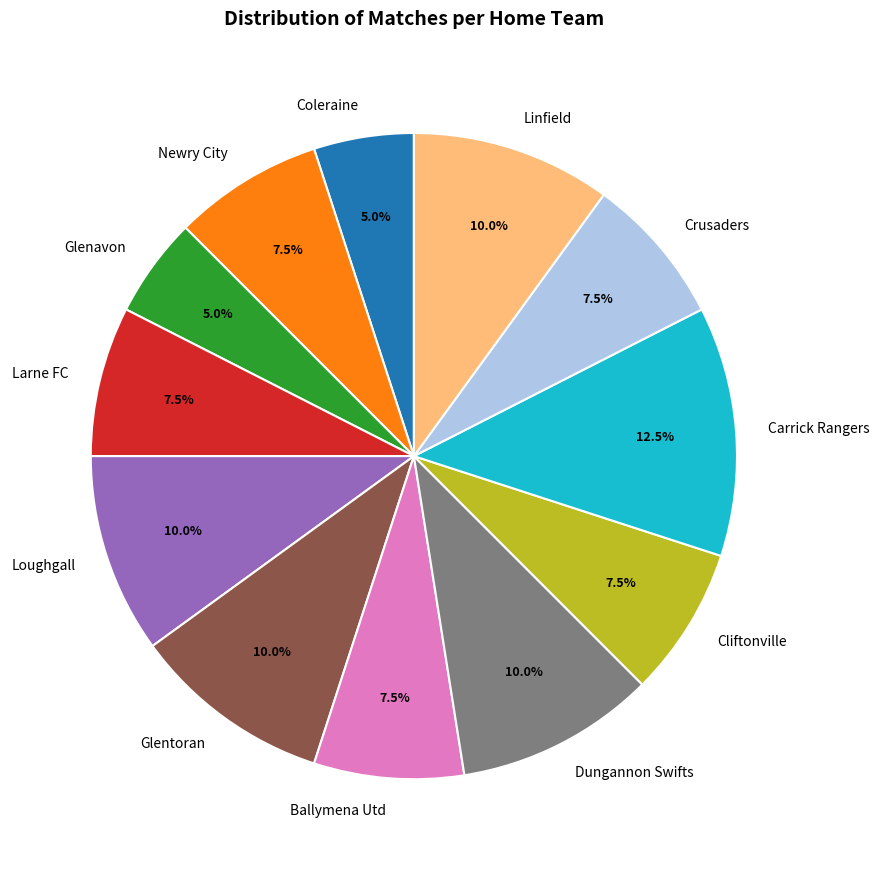

Does Larne FC account for over 50% of the chart?

No